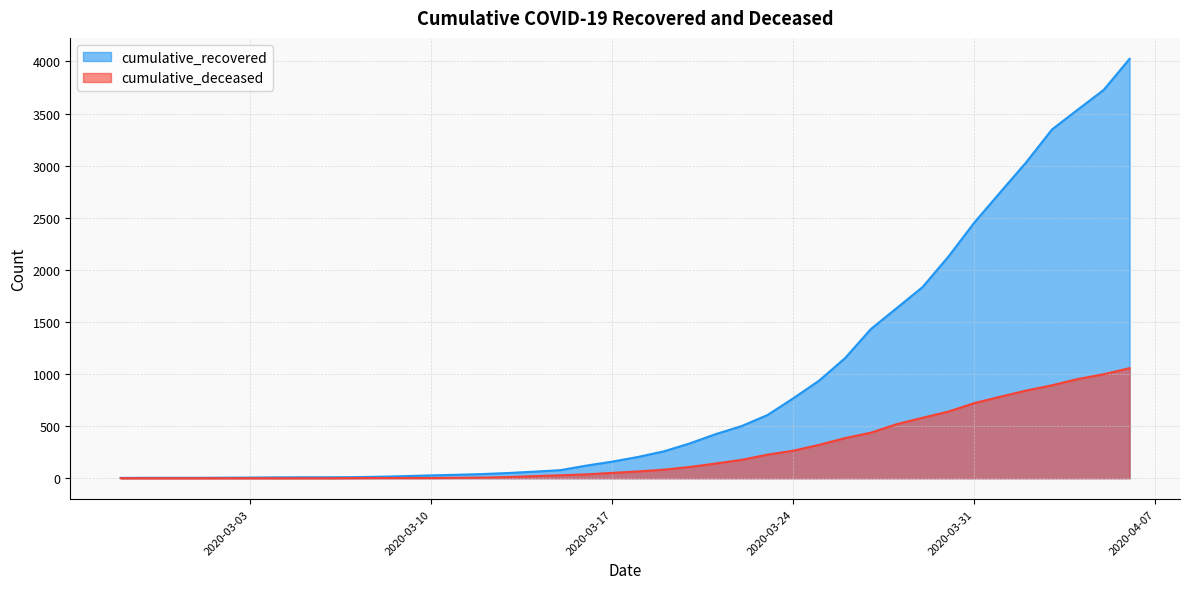

Does the chart have visible grid lines?

Yes